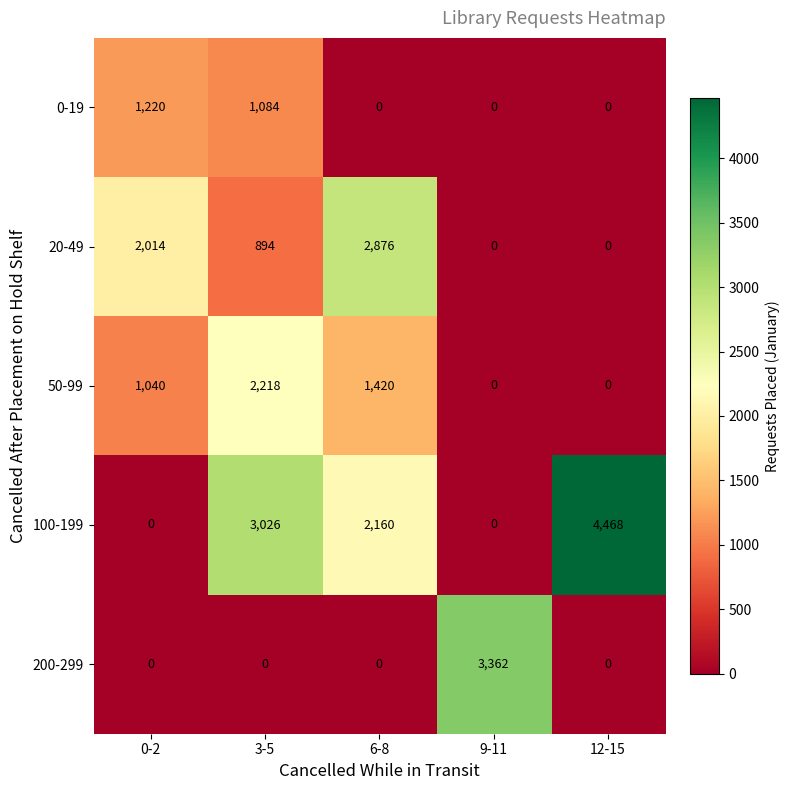

How many positive values does the 200-299 series have?

1